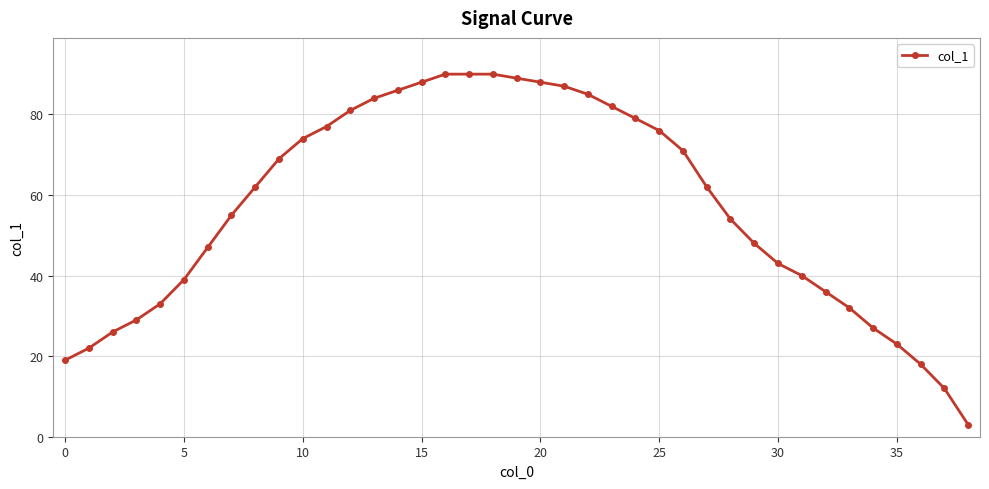

What is the sum of all values?

2216